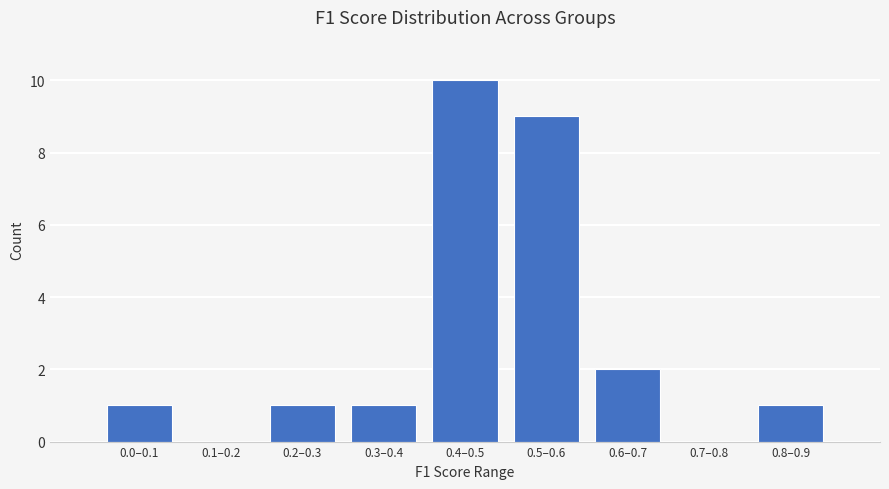

Reading left to right, extract all data points from this chart.

0.0–0.1=1	0.1–0.2=0	0.2–0.3=1	0.3–0.4=1	0.4–0.5=10	0.5–0.6=9	0.6–0.7=2	0.7–0.8=0	0.8–0.9=1